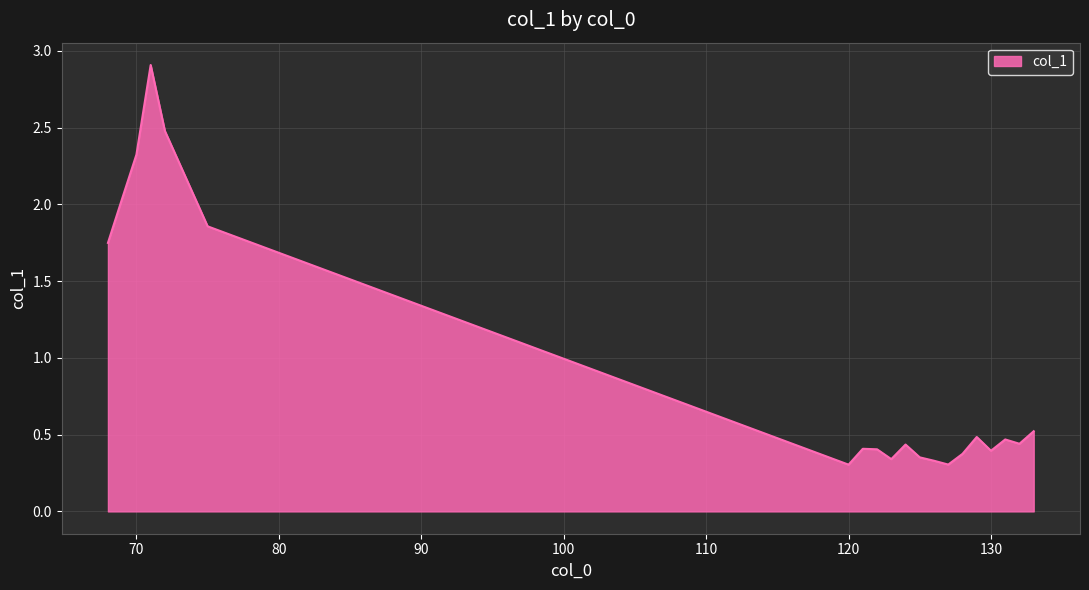

What is the greatest value displayed?

2.9